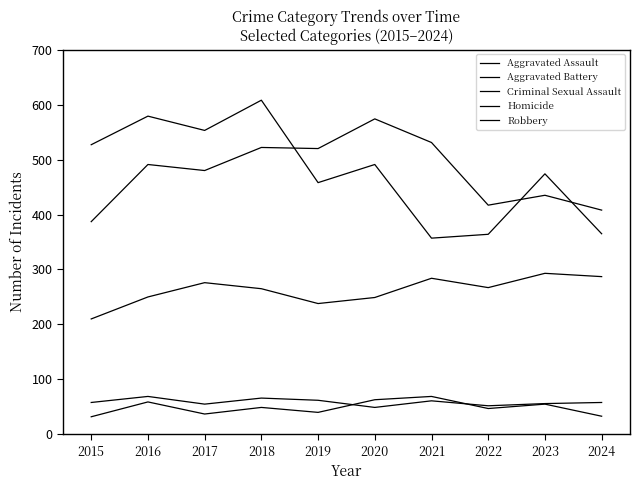

True or false: Homicide and Criminal Sexual Assault cross at least once.

True